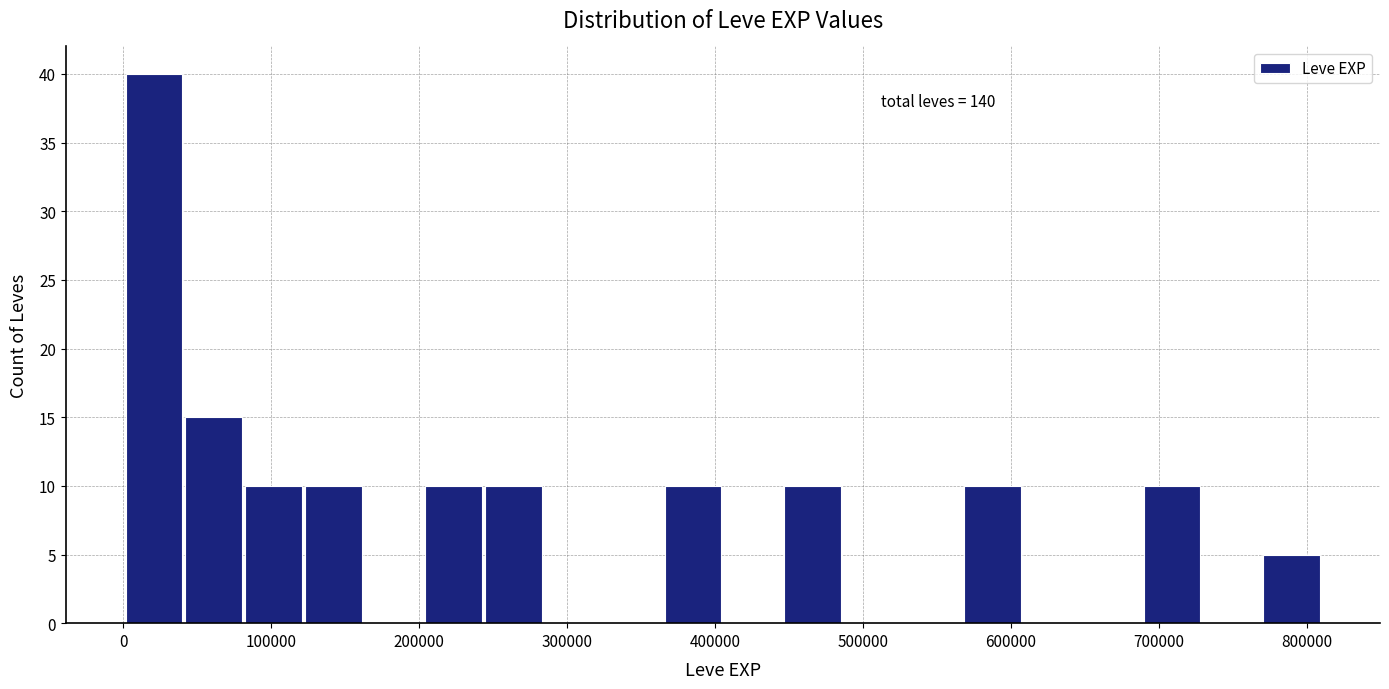

Which range on the x-axis has the tallest bar?

0 to 40000